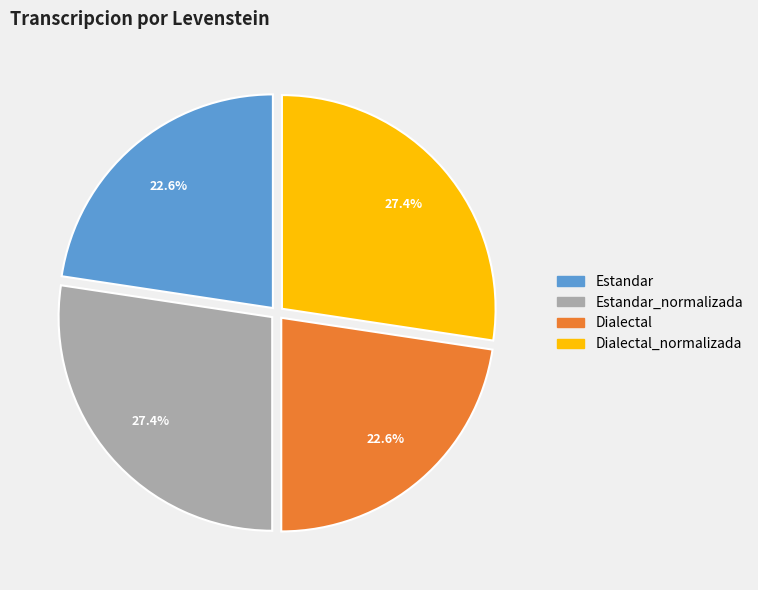

Does any single category account for the majority?

No